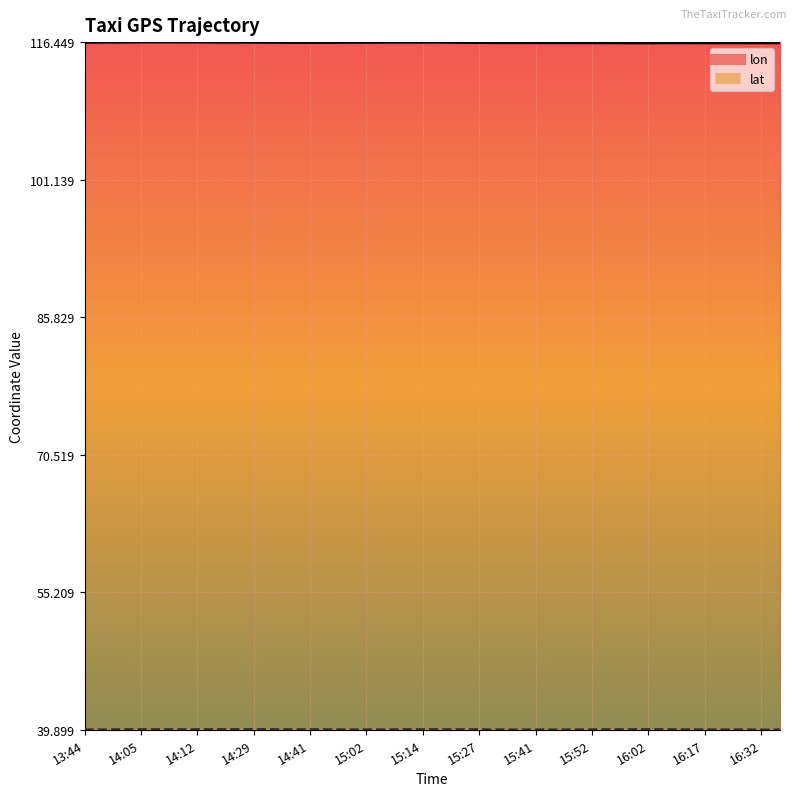

Reading left to right, list all the values displayed in this chart.

lon: 116.4	116.4	116.4	116.4	116.4	116.4	116.4	116.4	116.4	116.4	116.4	116.4	116.4	116.4	116.4	116.4	116.4	116.4	116.4	116.4	116.4	116.4	116.4	116.4	116.4	116.4	116.4	116.4	116.4	116.4	116.4	116.4	116.4	116.4	116.4	116.4	116.4	116.4
lat: 39.9	39.9	39.9	39.9	39.9	39.9	39.9	39.9	39.9	39.9	39.9	39.9	39.9	39.9	39.9	39.9	39.9	39.9	39.9	39.9	39.9	39.9	39.9	39.9	39.9	39.9	39.9	39.9	39.9	39.9	39.9	39.9	39.9	39.9	39.9	39.9	39.9	39.9